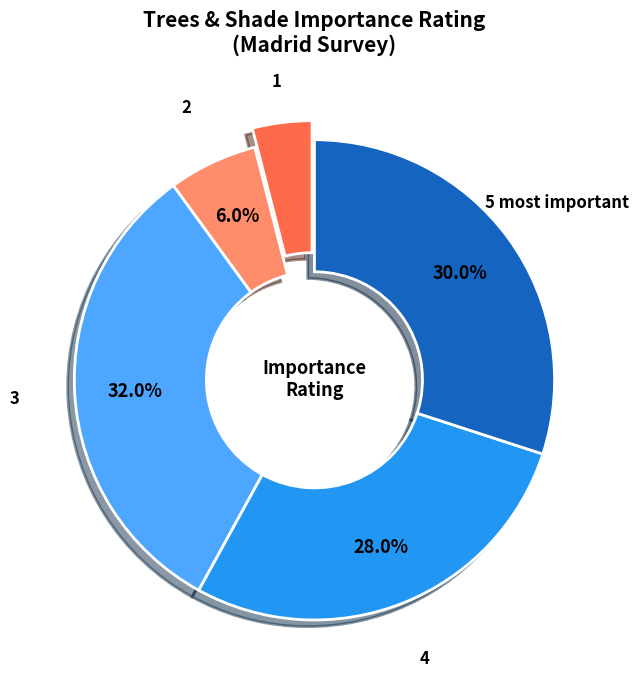

Is there any slice that represents more than half of the pie?

No